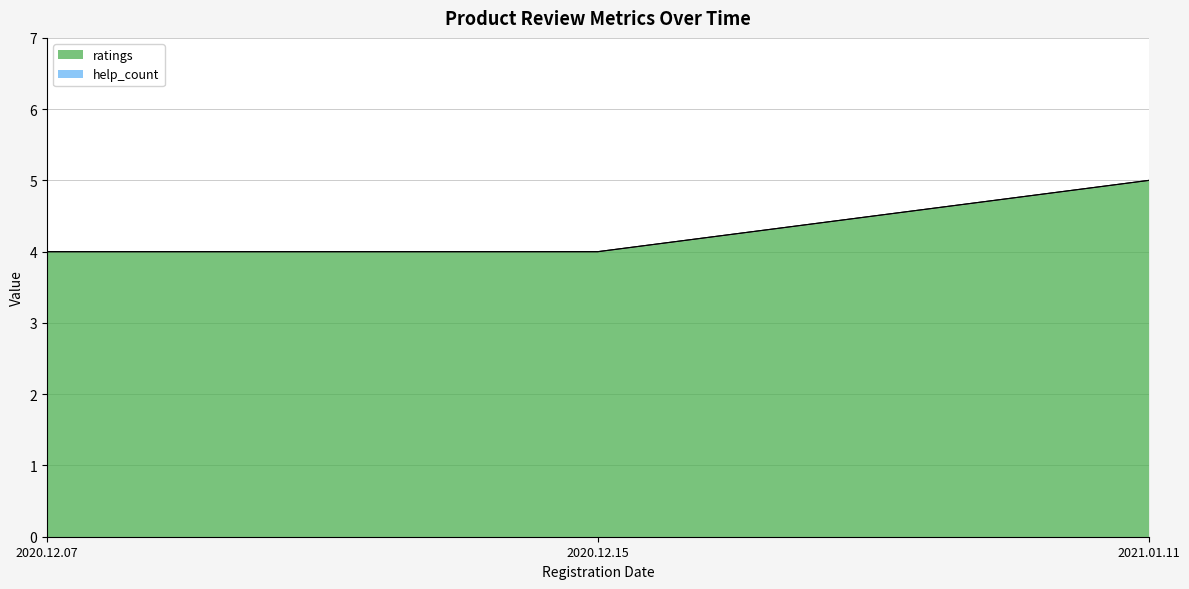

What is the sum of all values?

13